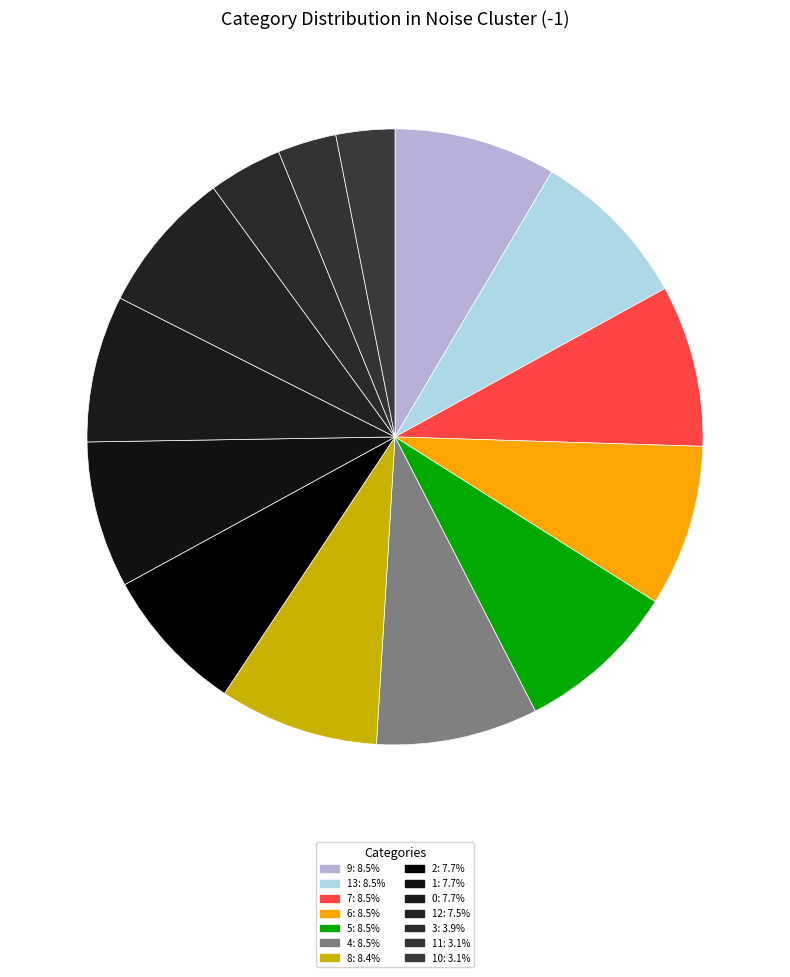

How many segments does this pie chart have?

14